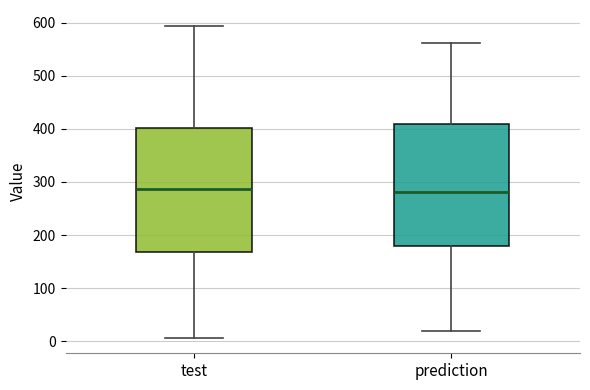

Where does the upper whisker of the box for test end on the y-axis? The values are not printed on the chart, so give them approximately, as read against the axis.

590